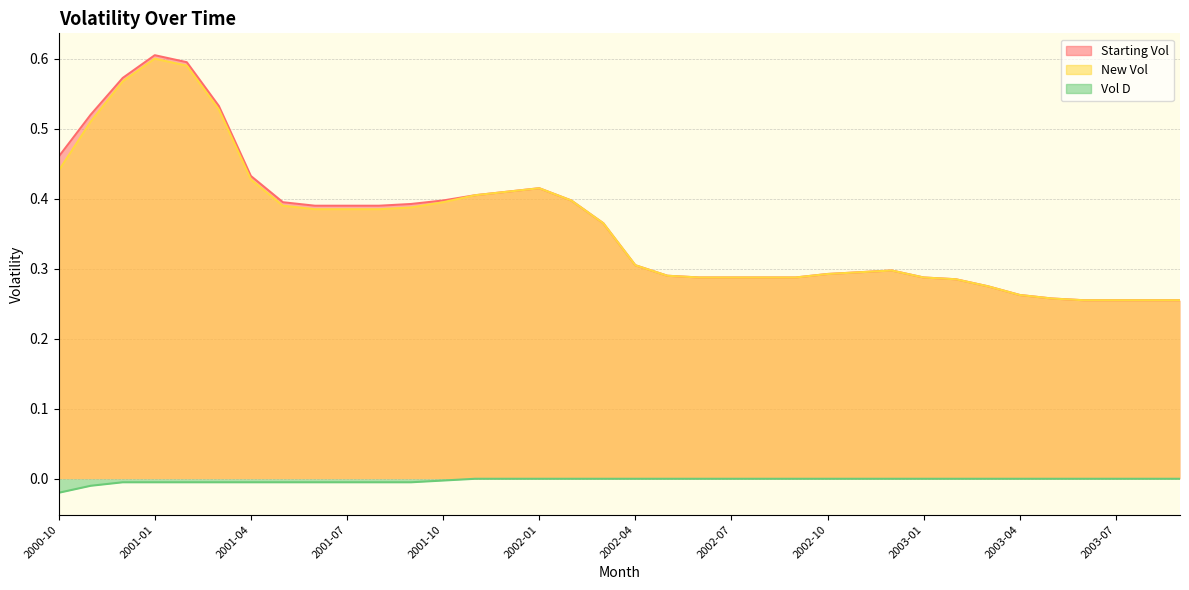

What is the label of the 27th point from the right?

2001-07